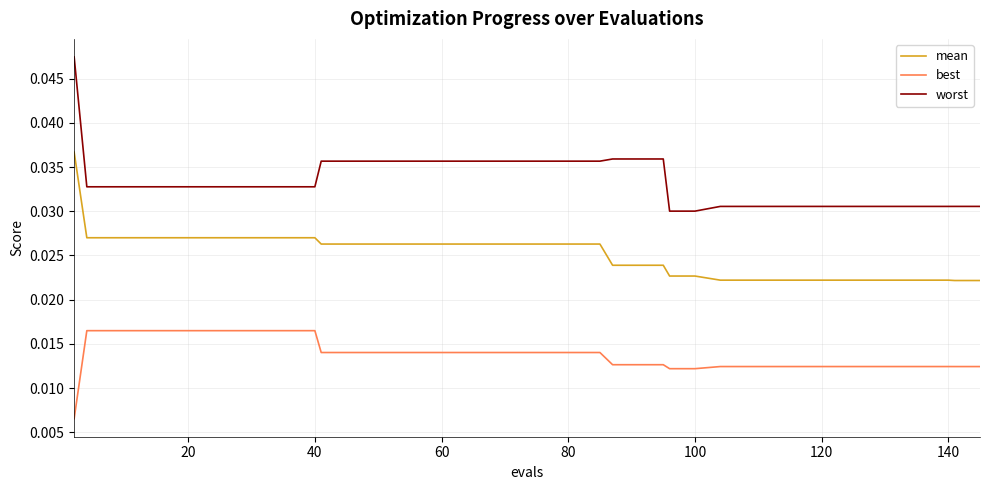

Which series has the largest total across all categories?

worst